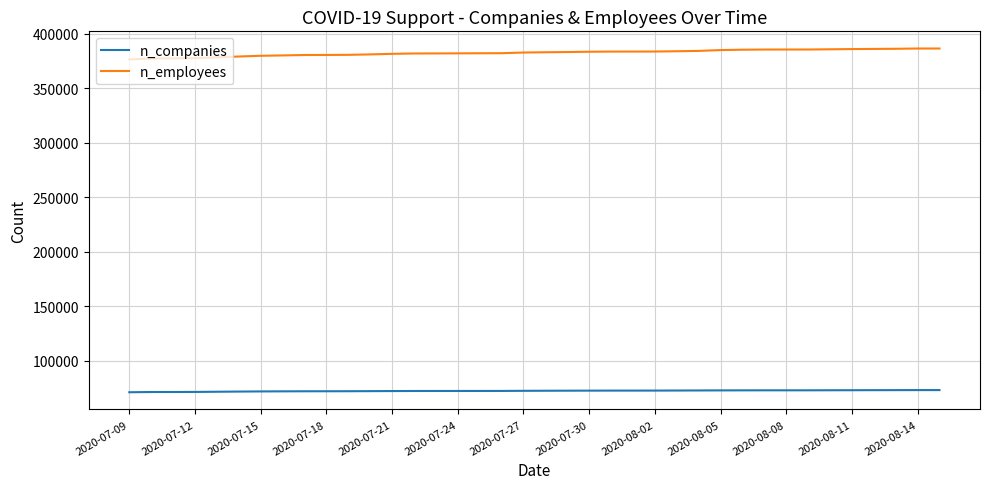

List the series in order of their overall mean, lowest first.

n_companies, n_employees